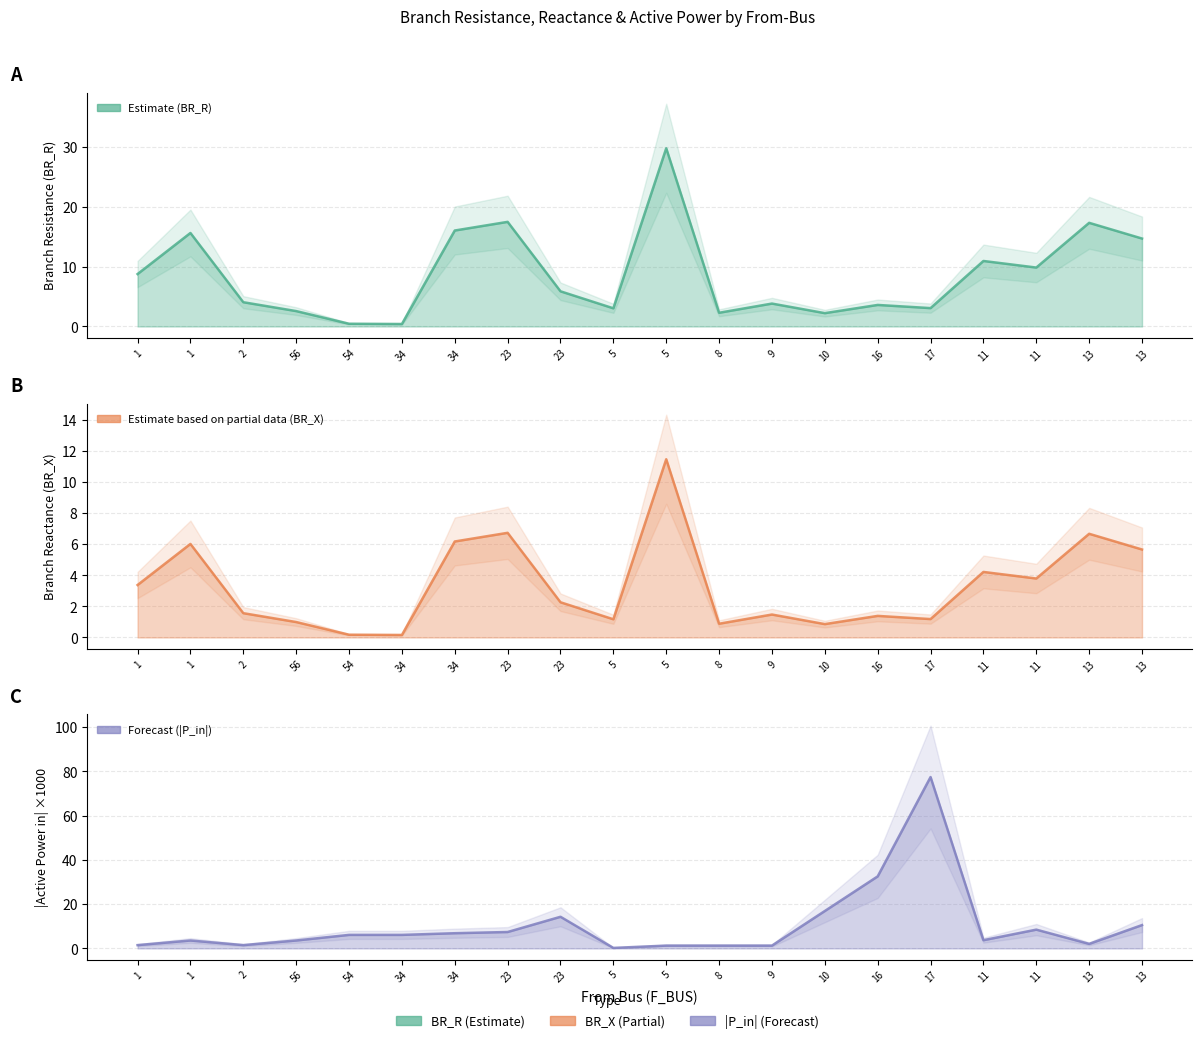

The value of |P_in| ×1000 line at 1 is 3.6. True or false?

True